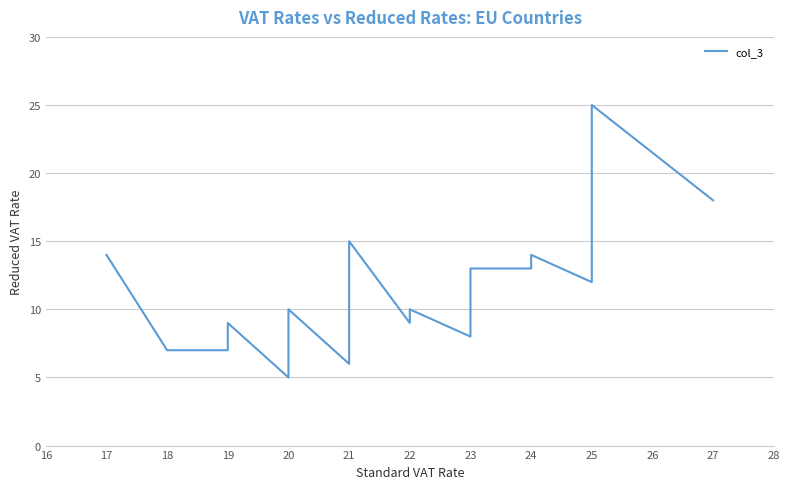

How many lines are shown in the chart?

1